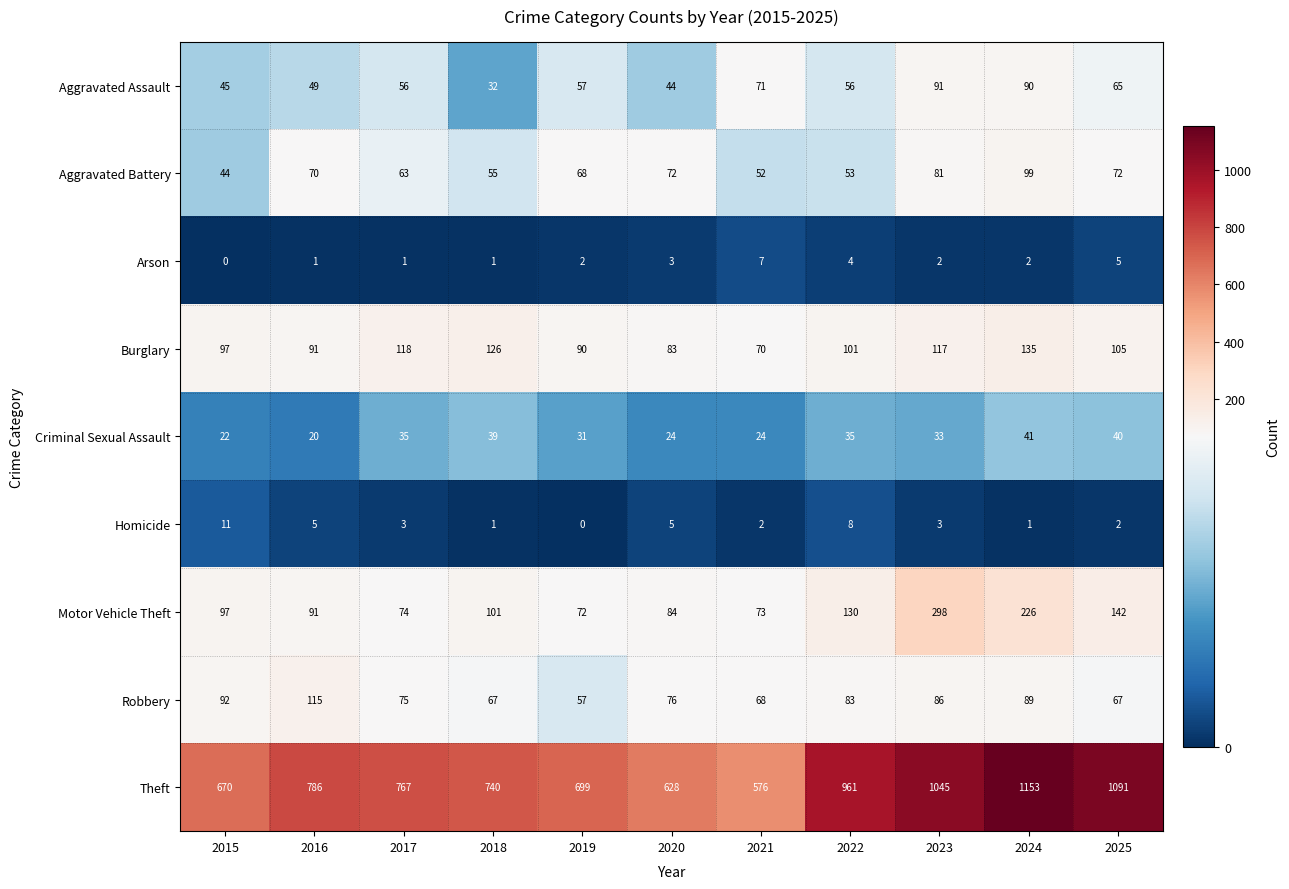

True or false: Aggravated Battery has a value of 47 at 2016.

False